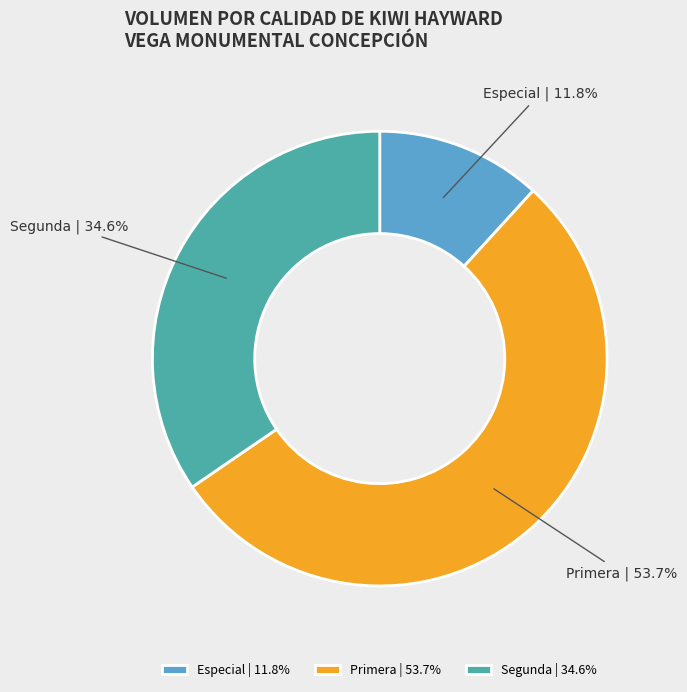

Which has a higher value, Especial | 11.8% or Primera | 53.7%?

Primera | 53.7%